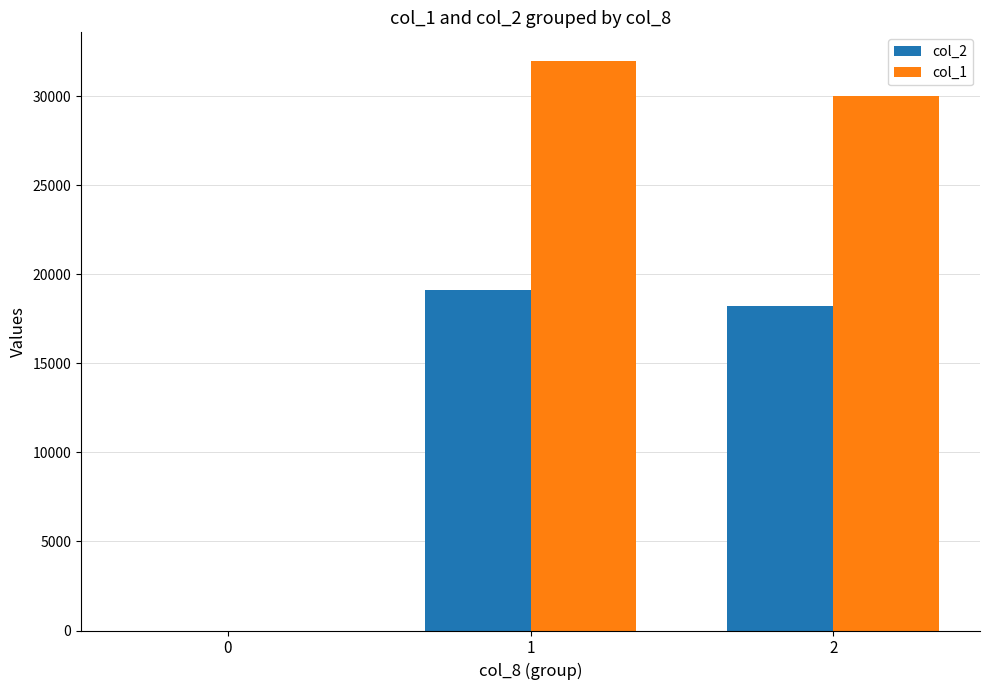

What is the greatest value displayed?

32000